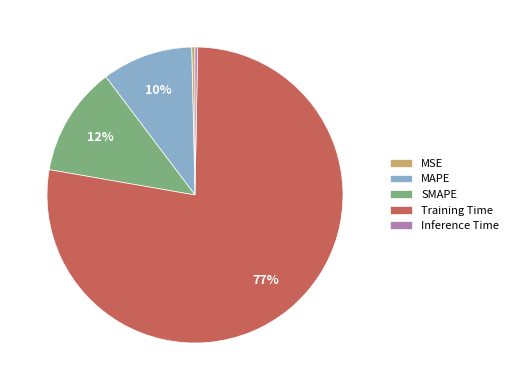

Which slice represents more than half of the pie?

Training Time